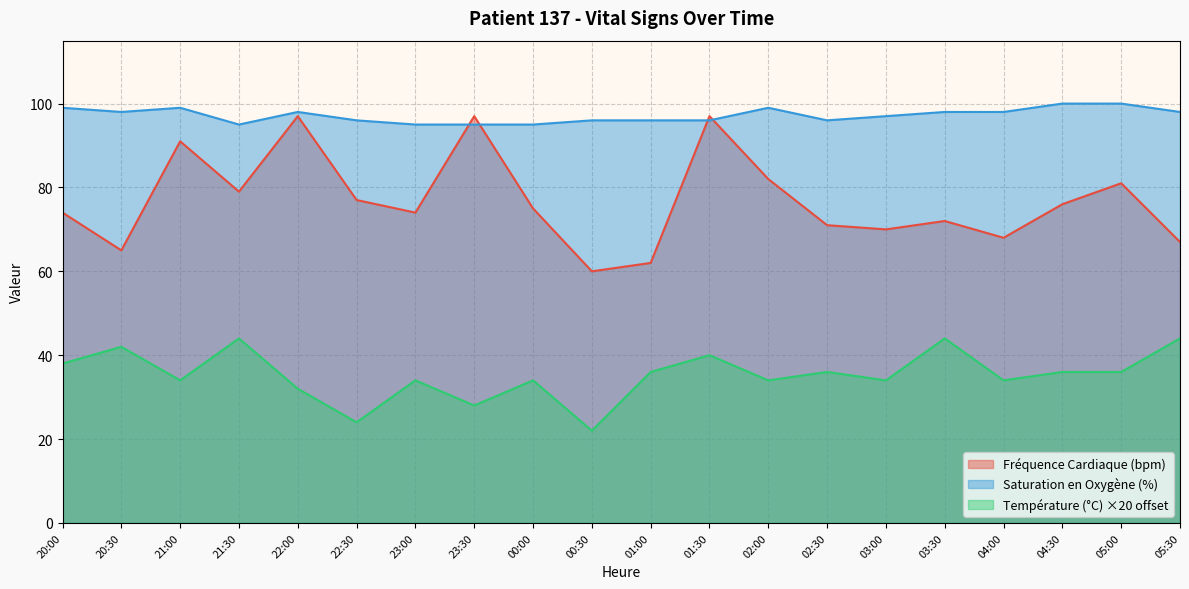

True or false: Fréquence Cardiaque (bpm) and Température (°C) cross at least once.

False